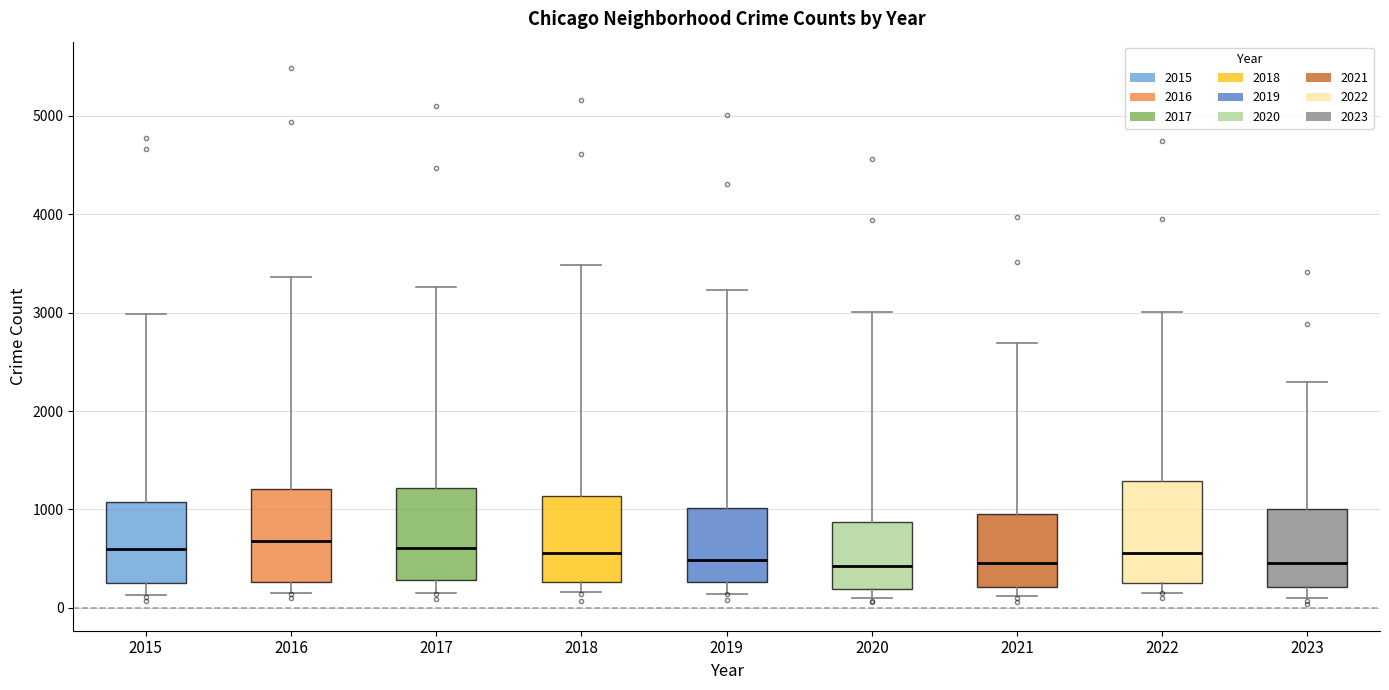

Reading left to right, read every box against the y-axis: the position of its median line, the range the box covers, and the ends of its whiskers. The values are not printed on the chart, so give them approximately, as read against the axis.

2015: median 600, box 300 to 1100, whiskers 100 to 3000
2016: median 700, box 300 to 1200, whiskers 200 to 3400
2017: median 600, box 300 to 1200, whiskers 200 to 3300
2018: median 600, box 300 to 1100, whiskers 200 to 3500
2019: median 500, box 300 to 1000, whiskers 100 to 3200
2020: median 400, box 200 to 900, whiskers 100 to 3000
2021: median 500, box 200 to 900, whiskers 100 to 2700
2022: median 600, box 300 to 1300, whiskers 200 to 3000
2023: median 500, box 200 to 1000, whiskers 100 to 2300